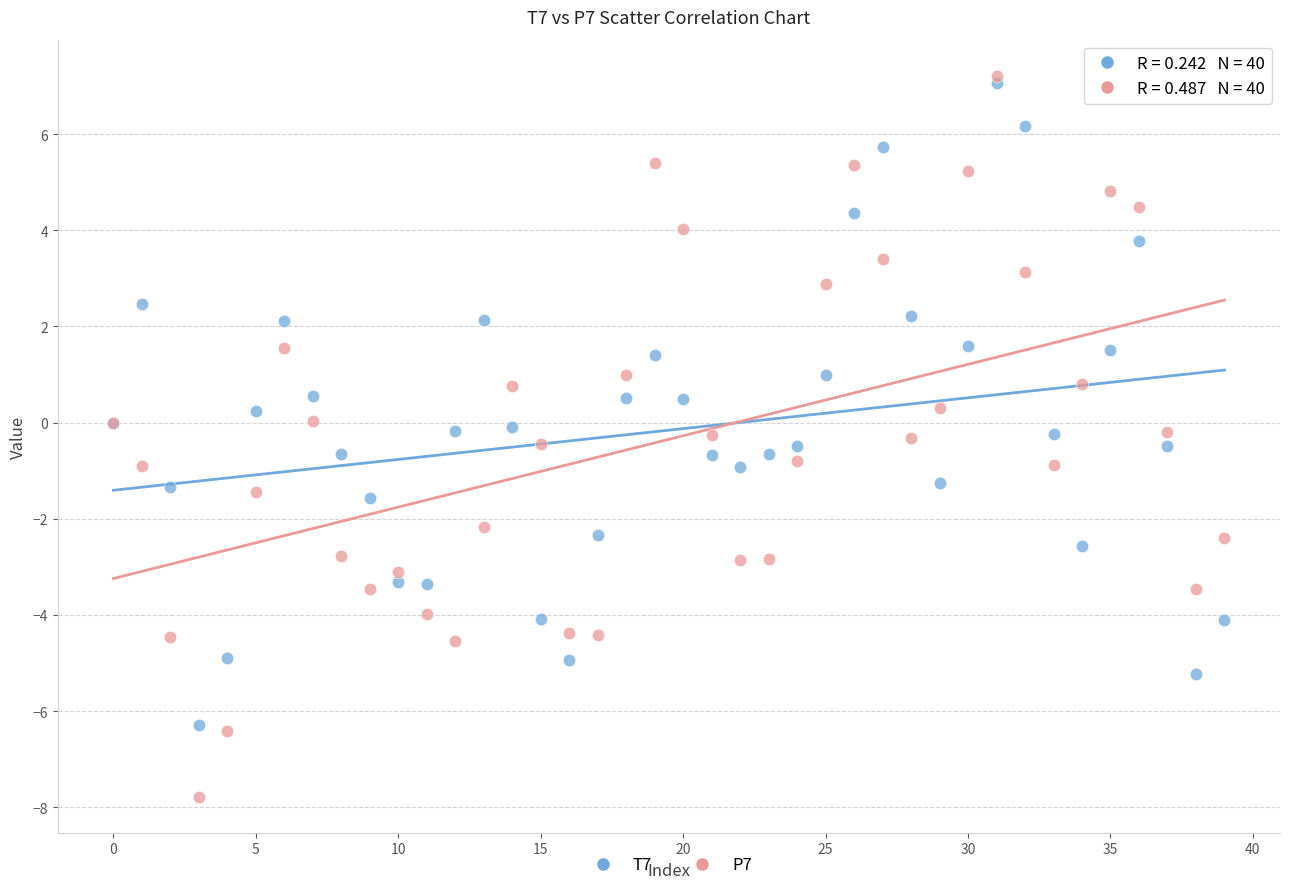

Which series has the widest spread of Y values?

P7